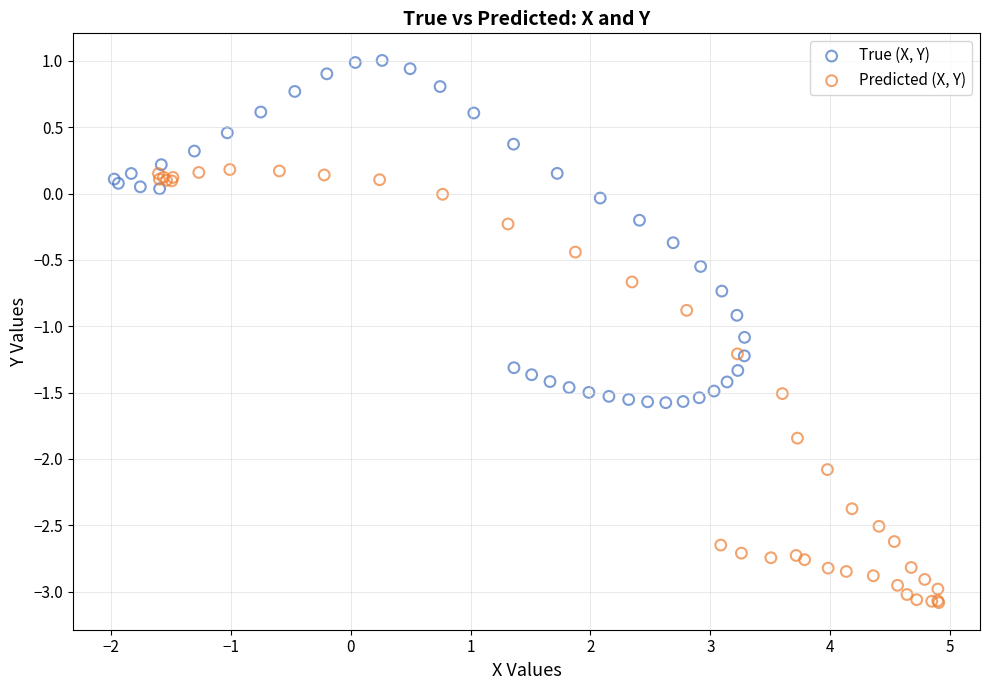

Which series contains the lowest Y value?

Predicted (X, Y)